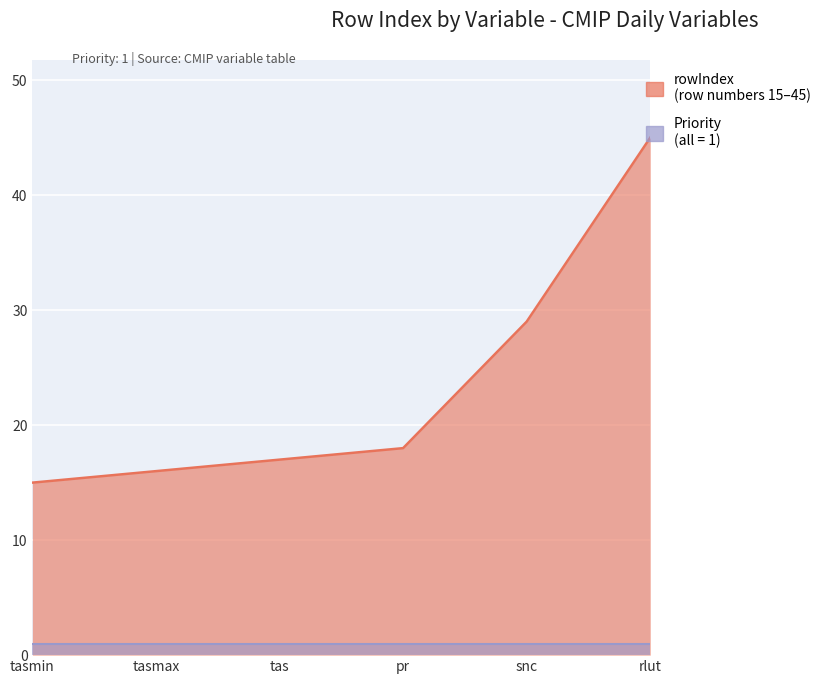

Rank the categories by value from highest to lowest.

rlut, snc, pr, tas, tasmax, tasmin